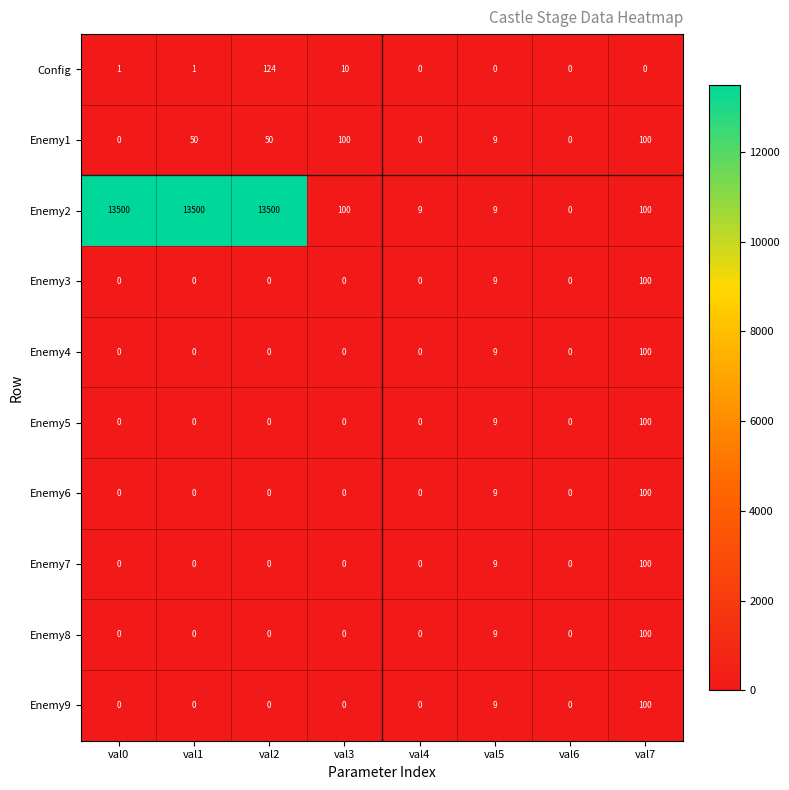

The Enemy6 series shows 0 at val1. True or false?

True